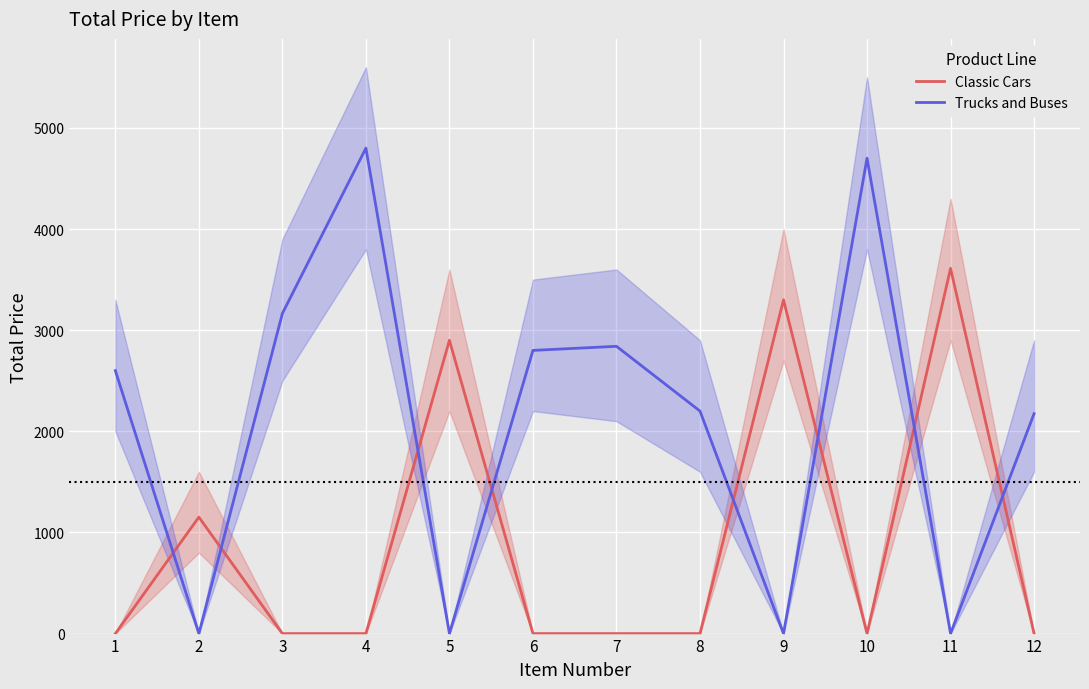

At which category does Classic Cars reach its first local valley?

10